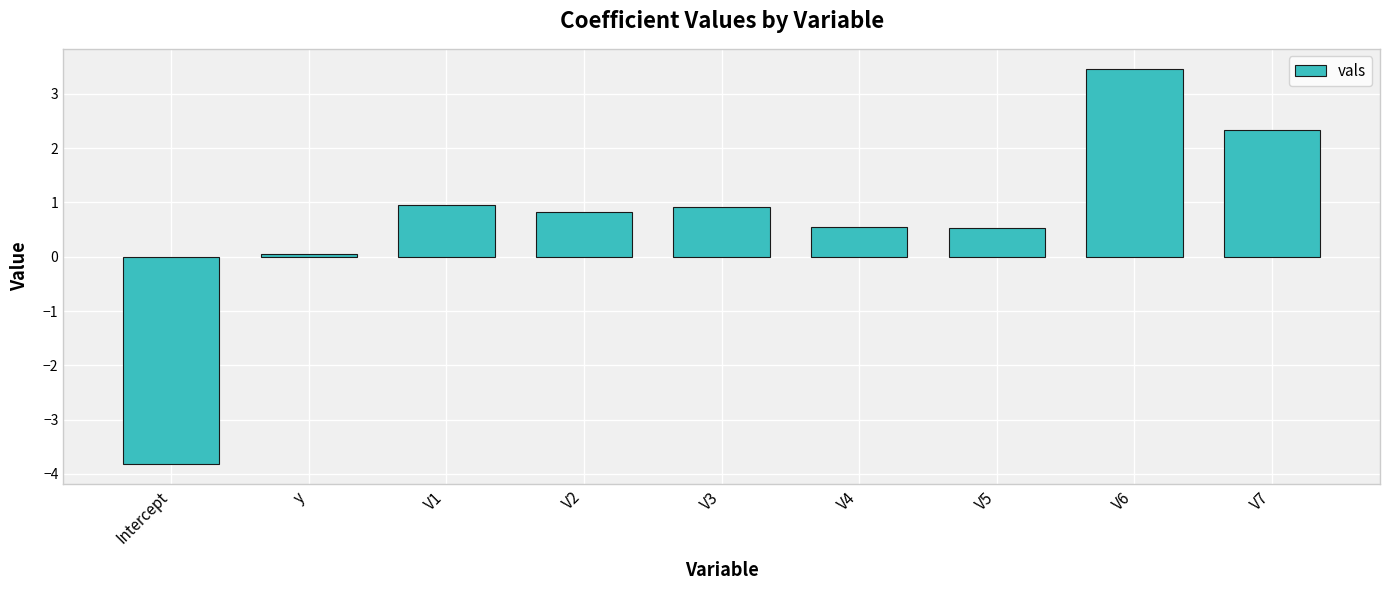

Between V1 and V6, which is larger?

V6